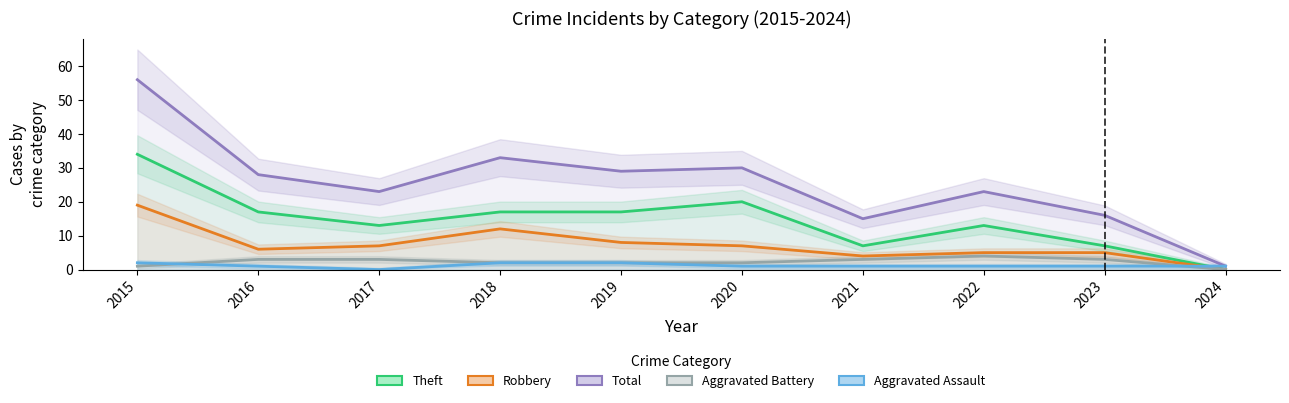

Where does the Aggravated Assault series first go above 1?

2015